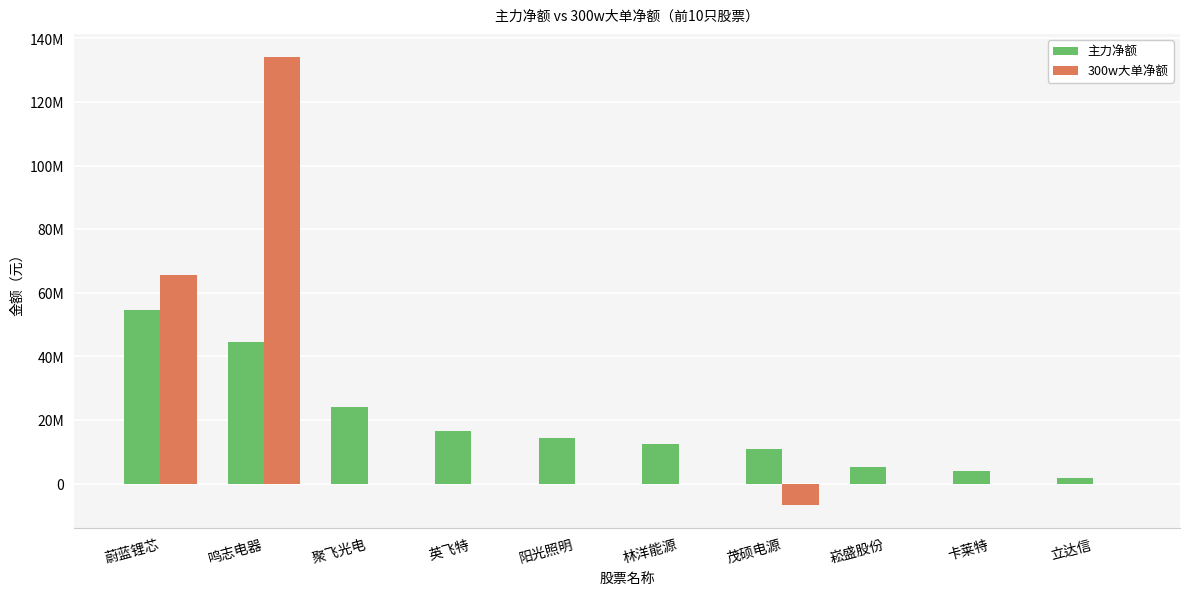

What is the total value across all series at 林洋能源?

12475409